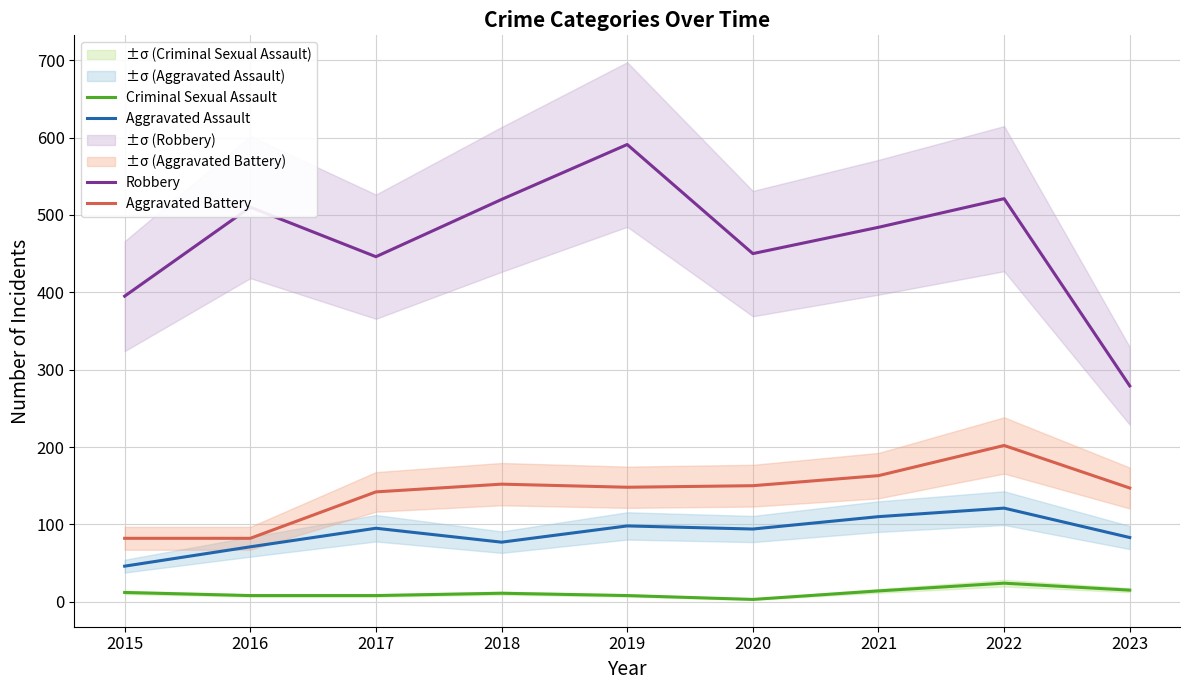

What value does the Aggravated Battery series have at 2018, to the nearest 10?

150